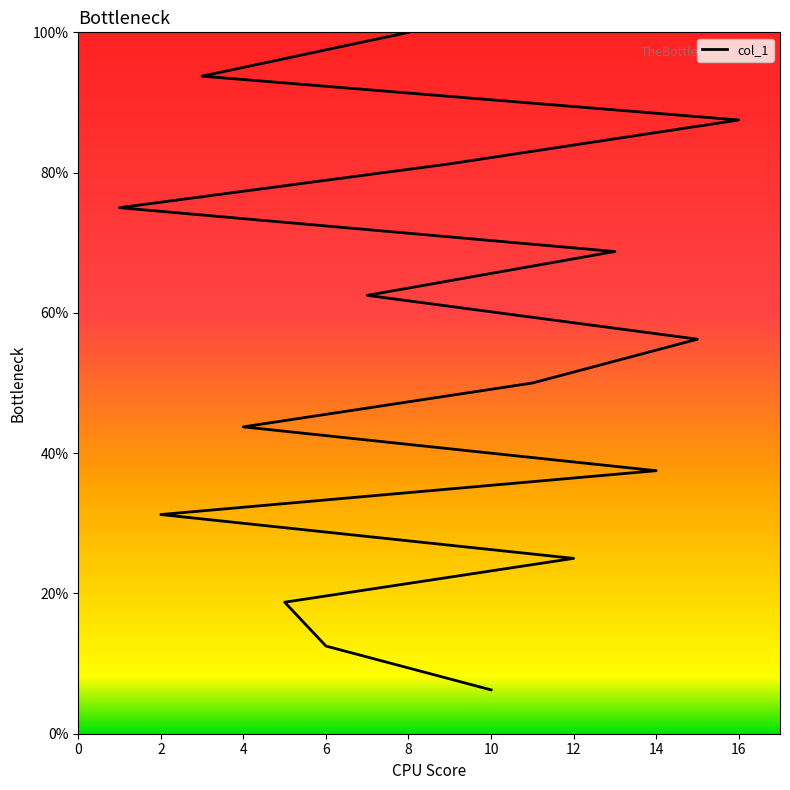

The value at 12 is 18.5. True or false?

False